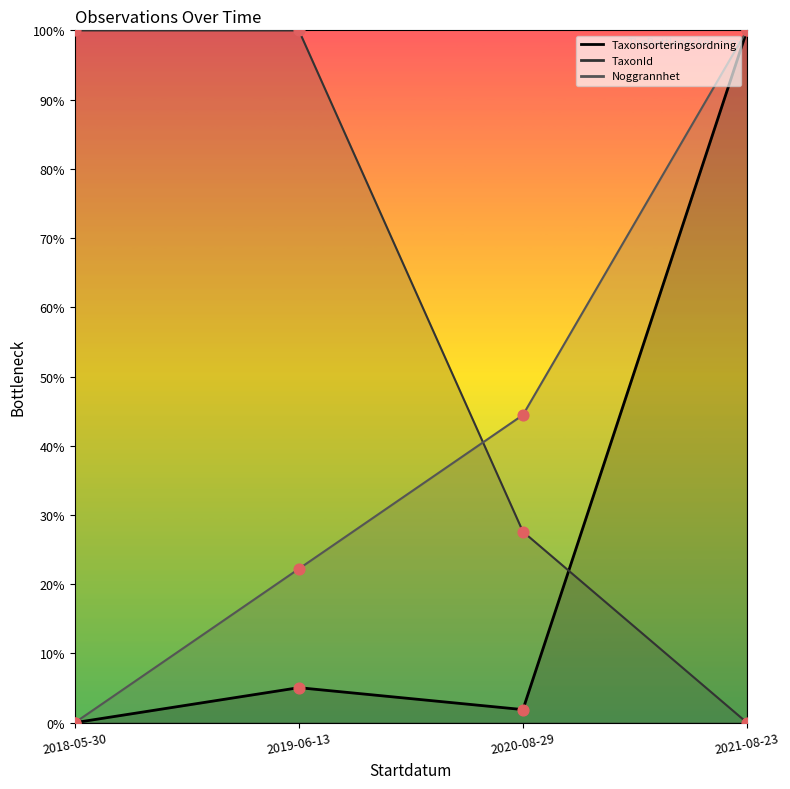

Which series has the largest Y range (max minus min)?

Taxonsorteringsordning